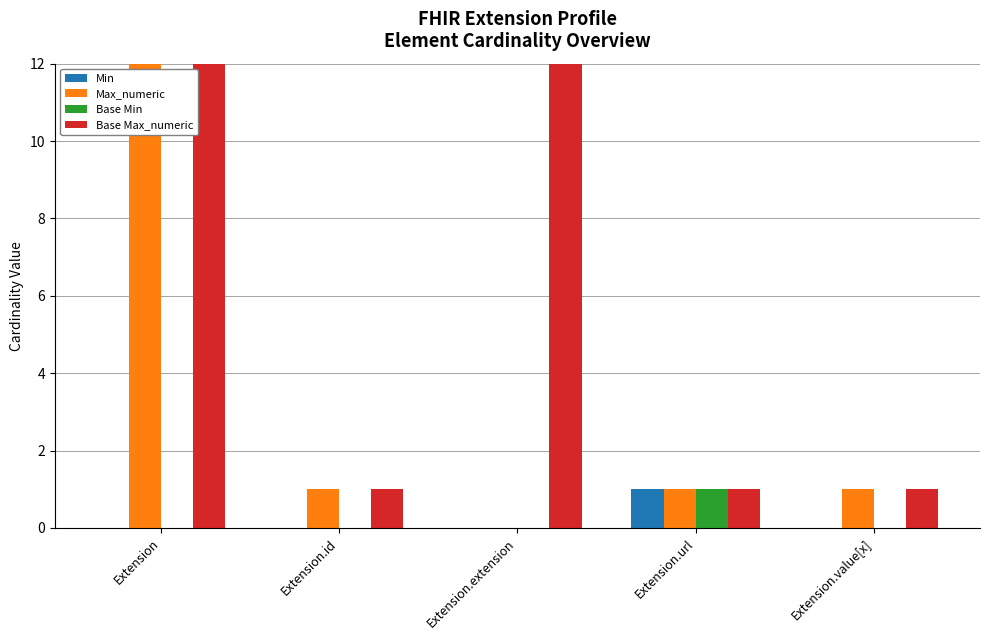

How many values in the Base Max_numeric series exceed 1?

2